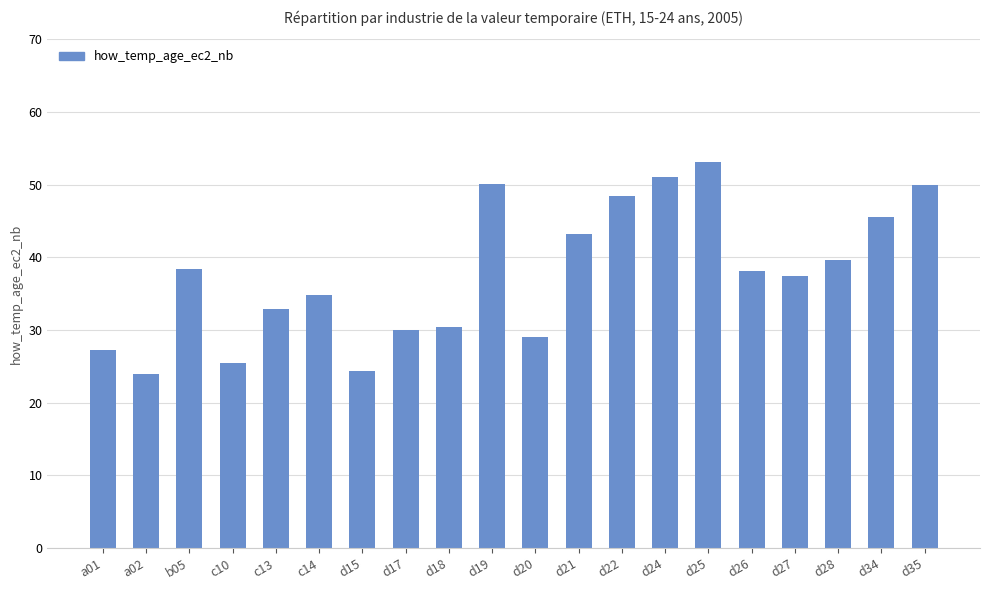

What is the sum of the values at d26 and d18?

68.5